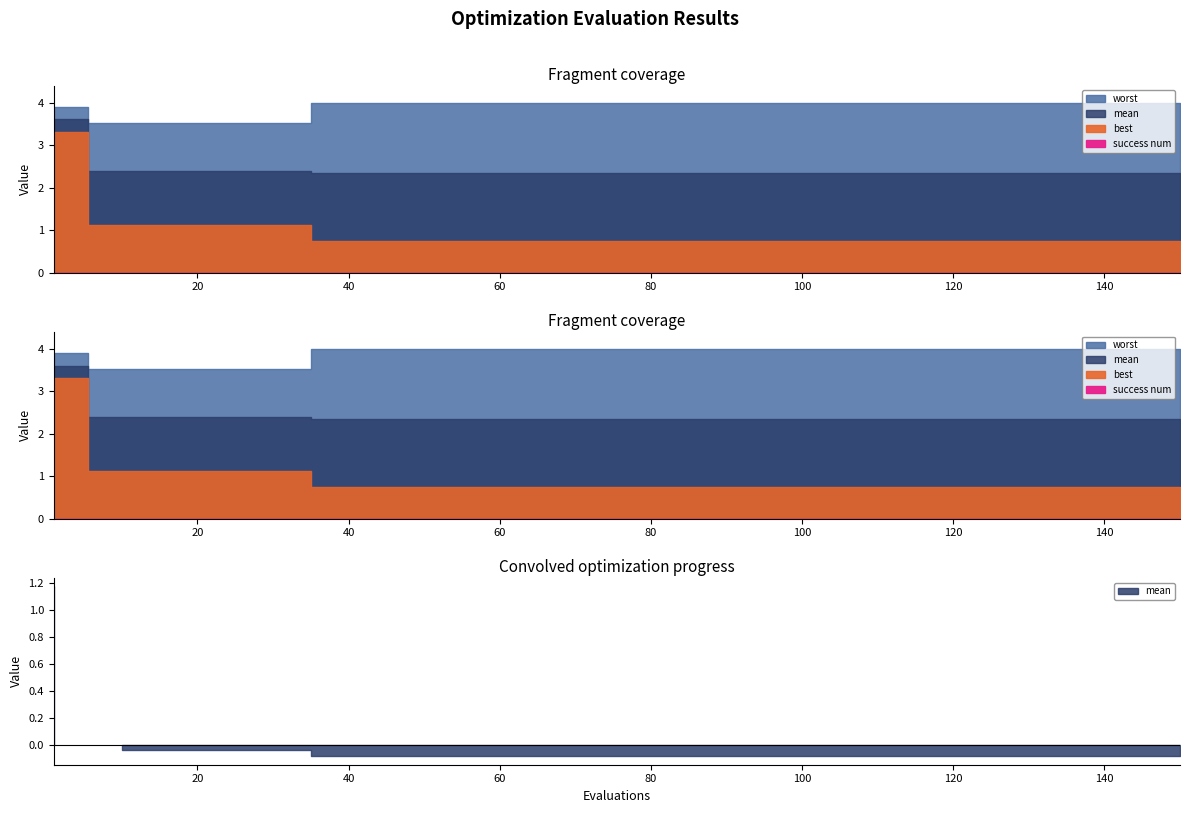

Reading right to left, extract all data points from this chart.

mean: 150=2.3	140=2.3	130=2.3	120=2.3	110=2.3	100=2.3	90=2.3	80=2.3	70=2.3	60=2.3	50=2.3	40=2.3	30=2.4	20=2.4	10=2.4	1=3.6
best: 150=0.7	140=0.7	130=0.7	120=0.7	110=0.7	100=0.7	90=0.7	80=0.7	70=0.7	60=0.7	50=0.7	40=0.7	30=1.1	20=1.1	10=1.1	1=3.3
worst: 150=4.0	140=4.0	130=4.0	120=4.0	110=4.0	100=4.0	90=4.0	80=4.0	70=4.0	60=4.0	50=4.0	40=4.0	30=3.5	20=3.5	10=3.5	1=3.9
success num: 150=0.0	140=0.0	130=0.0	120=0.0	110=0.0	100=0.0	90=0.0	80=0.0	70=0.0	60=0.0	50=0.0	40=0.0	30=0.0	20=0.0	10=0.0	1=0.0